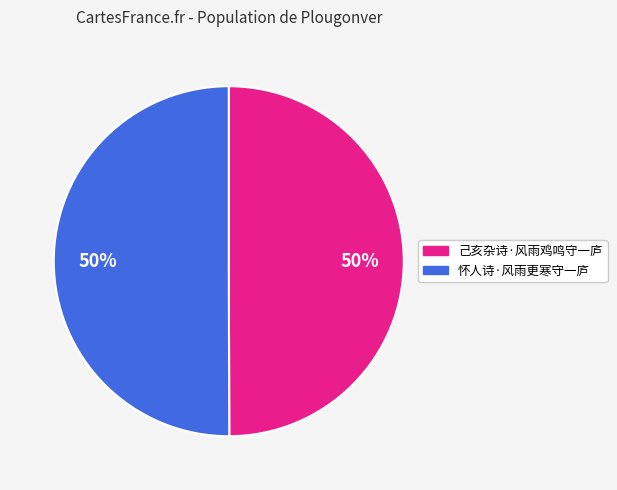

The 己亥杂诗·风雨鸡鸣守一庐 slice represents 50% of the pie. True or false?

True